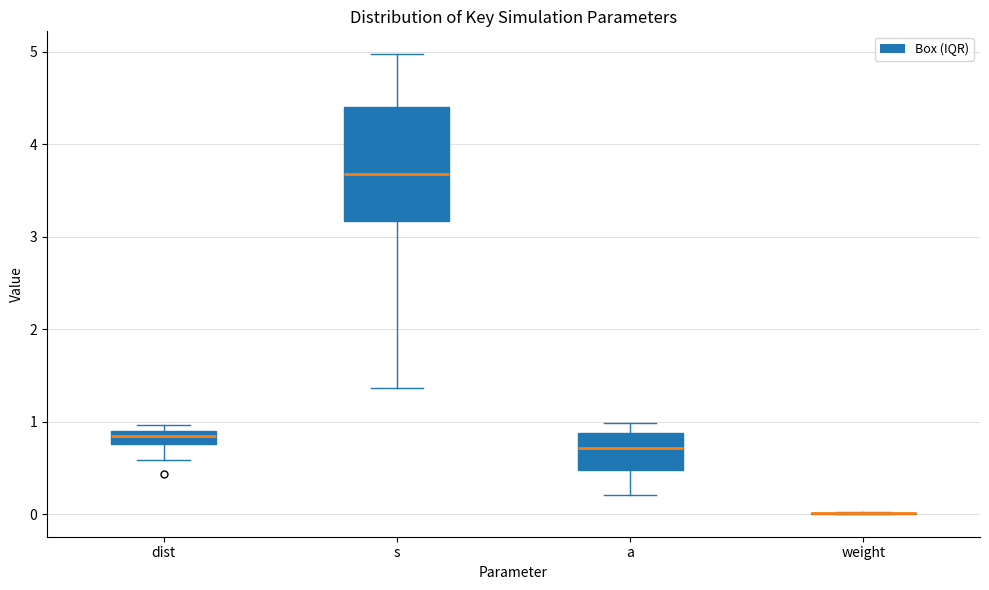

Where is the upper edge of the box for dist on the y-axis? The values are not printed on the chart, so give them approximately, as read against the axis.

0.9